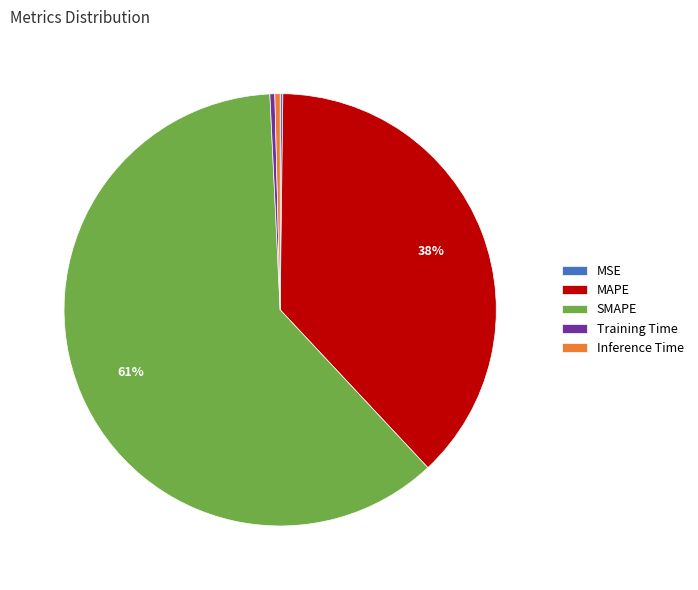

Is the sum of MAPE and Inference Time greater than half?

No